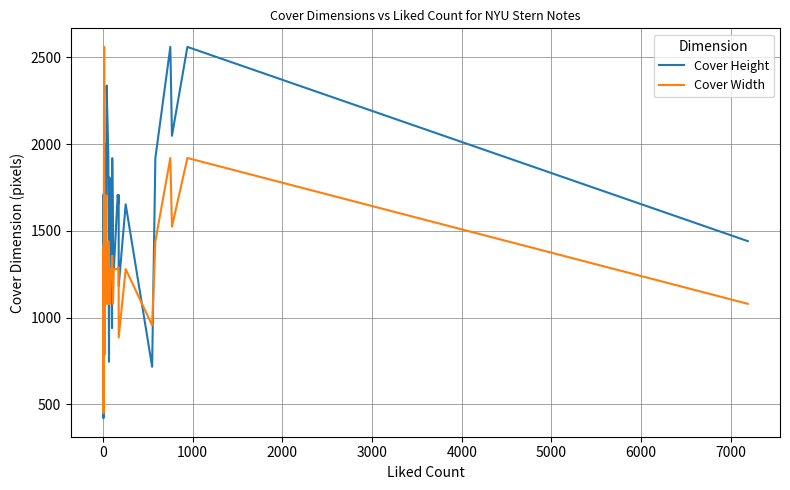

What is the value of the Cover Width point at the 27th from the left?

1280